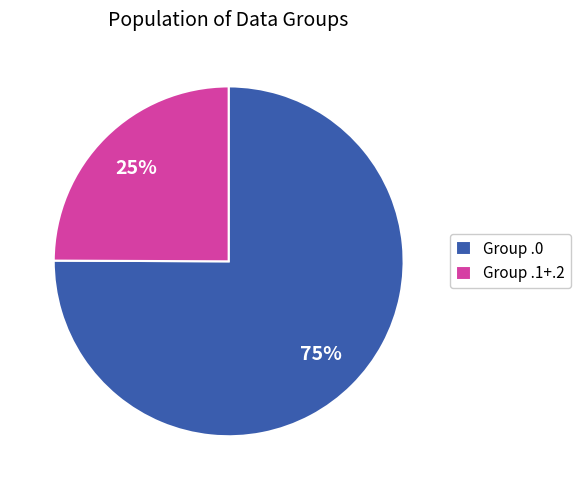

Does any single category account for the majority?

Yes